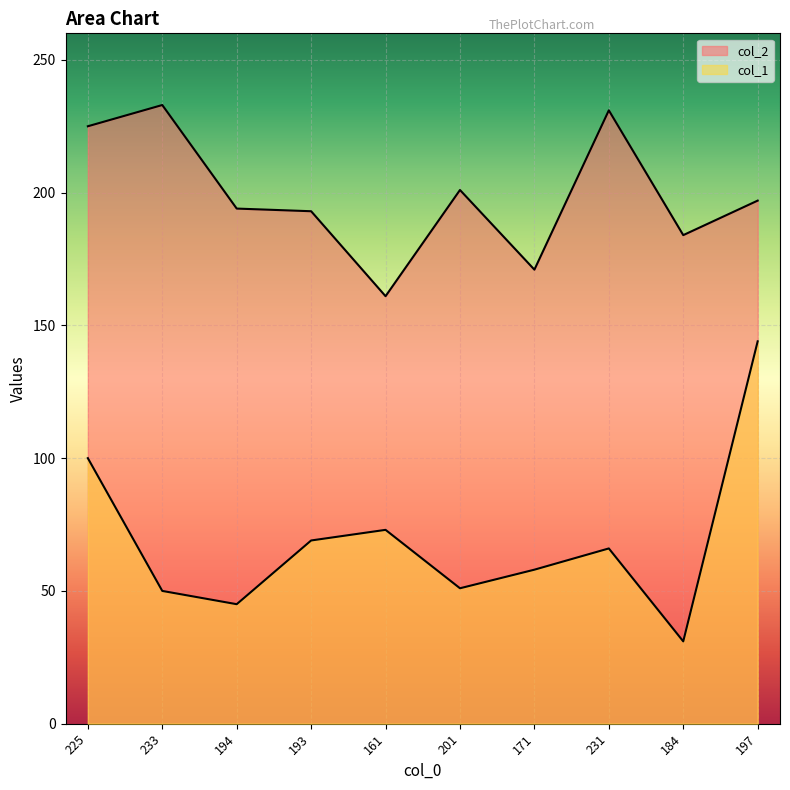

At which label does col_2 first exceed 197?

225